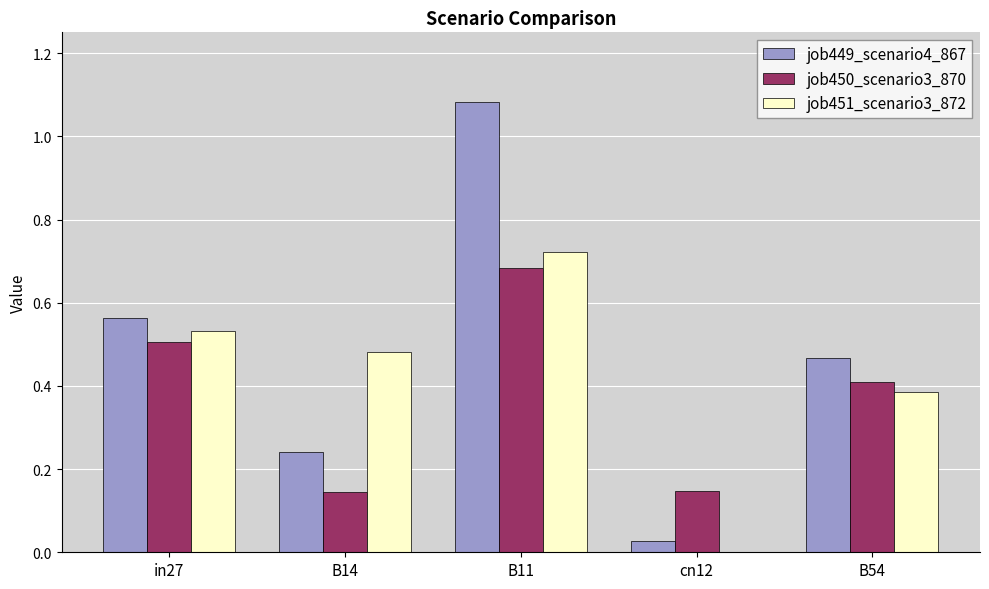

What is the total value across all series at B11?

2.5